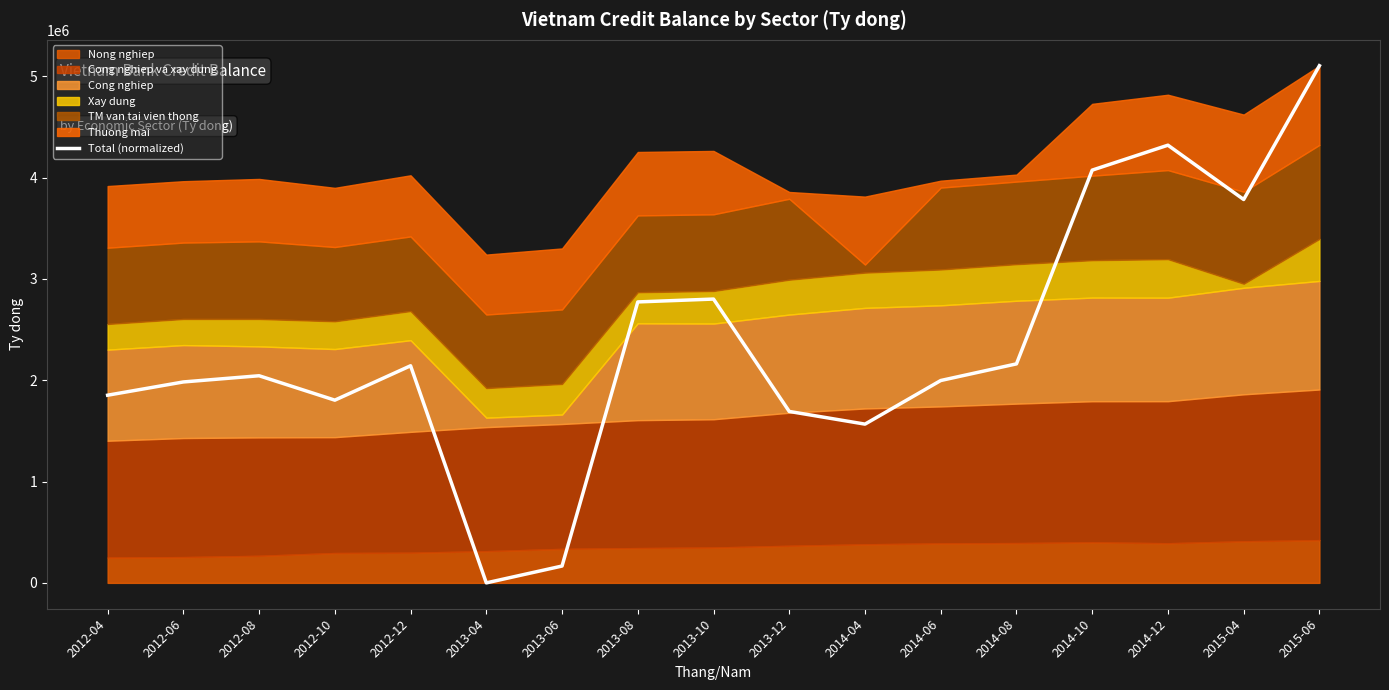

Where is the data nearest to the value 2552550?

2013-08